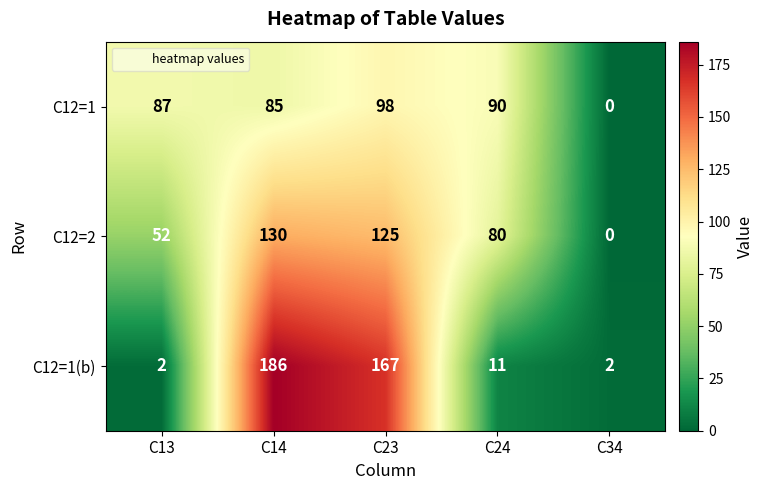

True or false: C12=2 has a value of 86 at C23.

False